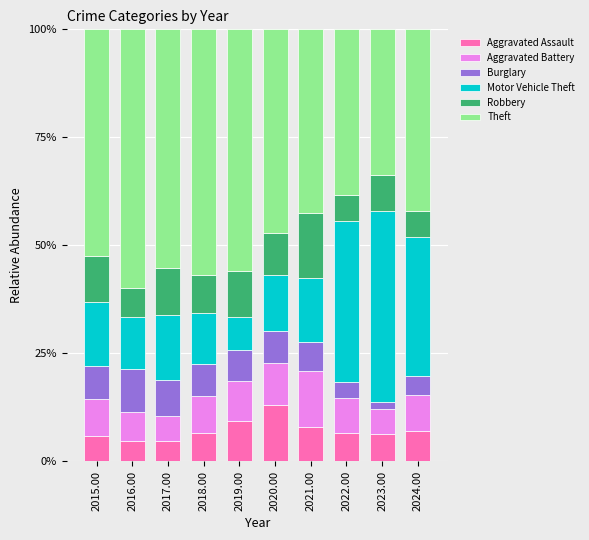

What is the total value across all series at 2015.00?

100.0